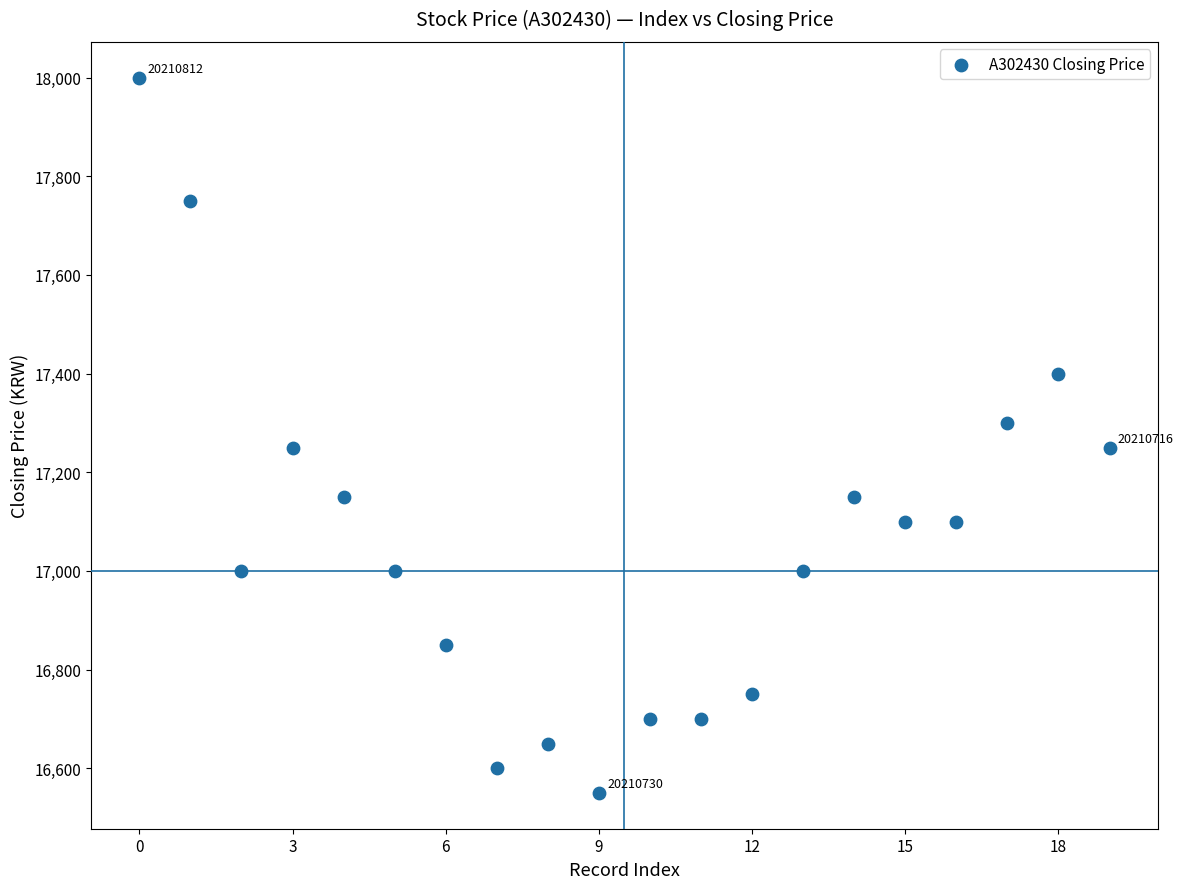

What is the range of Y values (max minus min)?

1450